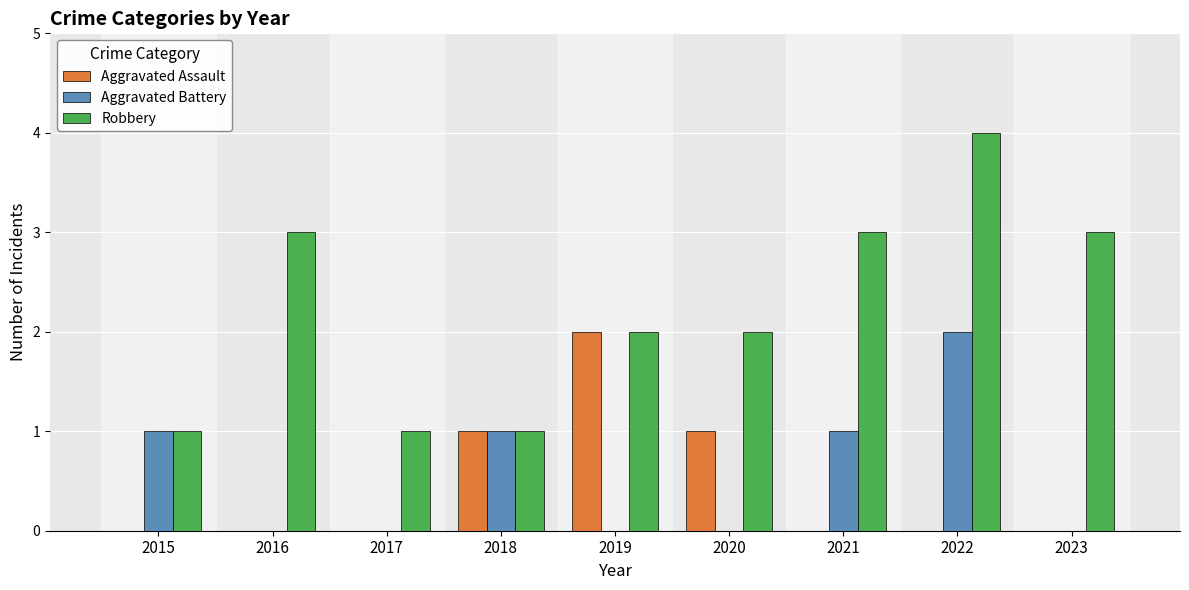

Where does the Robbery series first go above 2?

2016